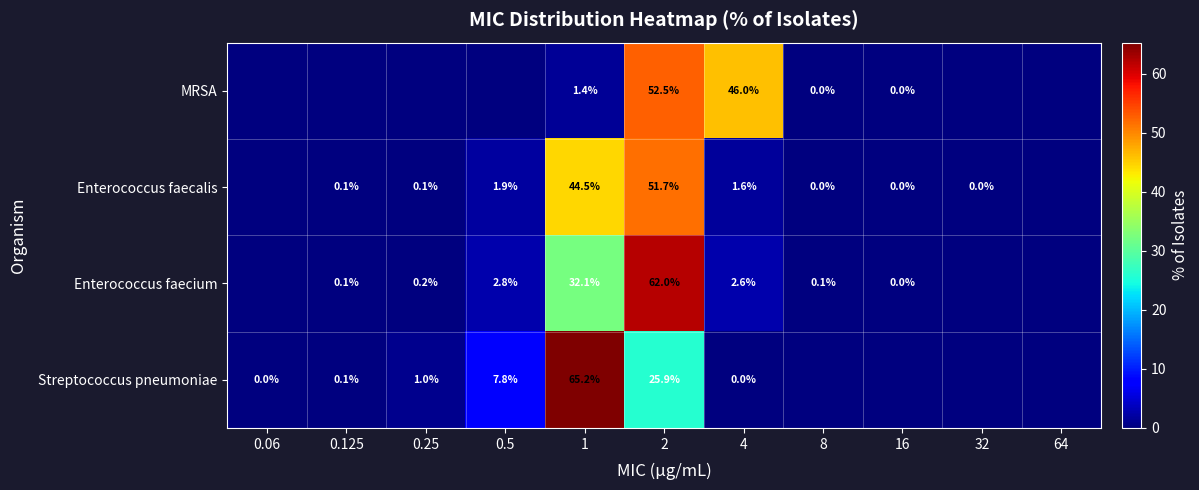

What is the spread (max minus min) of values at 1?

63.8